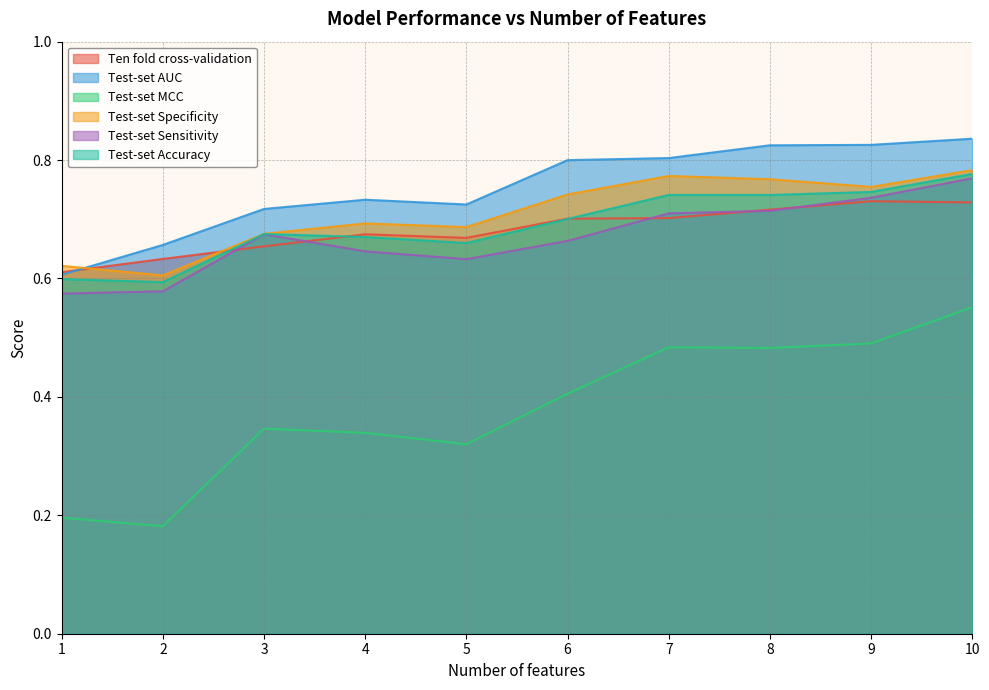

True or false: Test-set MCC and Ten fold cross-validation intersect in this chart.

False